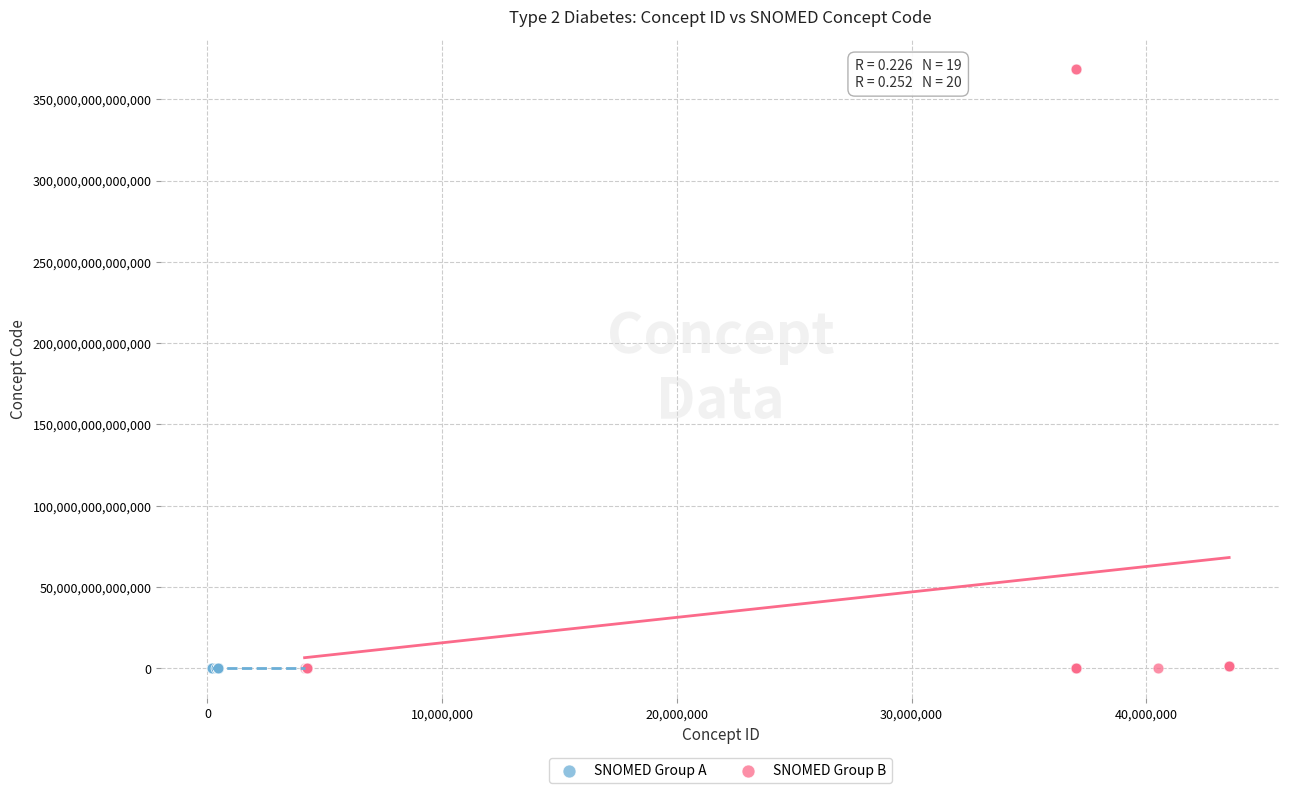

Which series has the widest spread of Y values?

SNOMED Group B